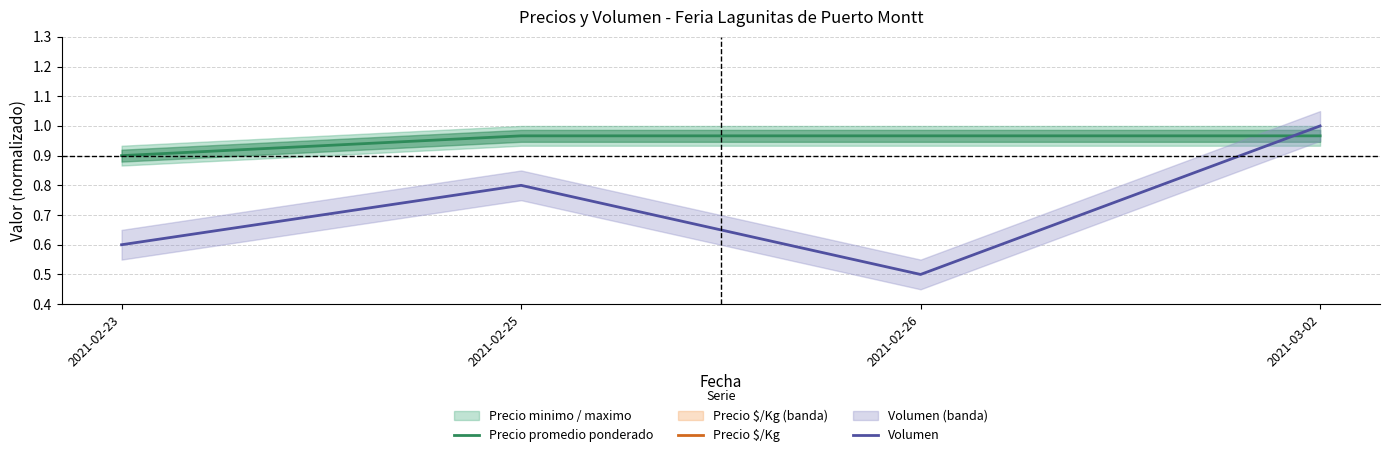

True or false: Precio $/Kg has more than 2 interior local peaks.

False